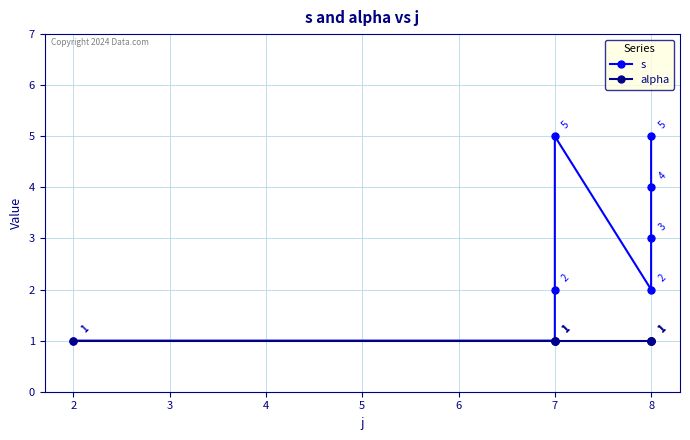

True or false: s and alpha intersect in this chart.

False